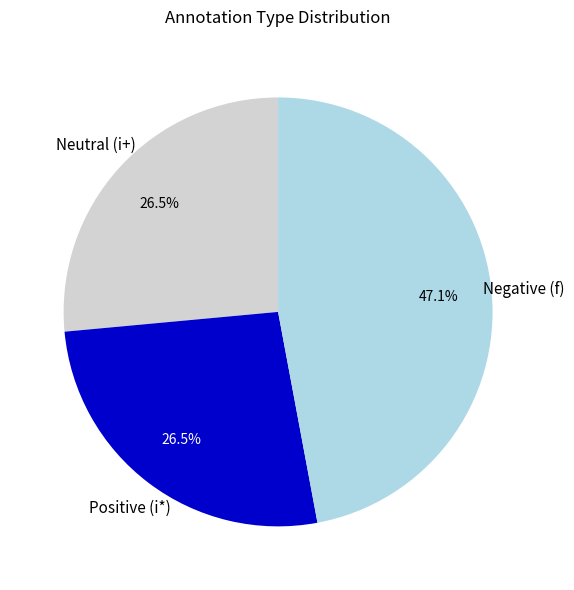

Does any single category account for the majority?

No